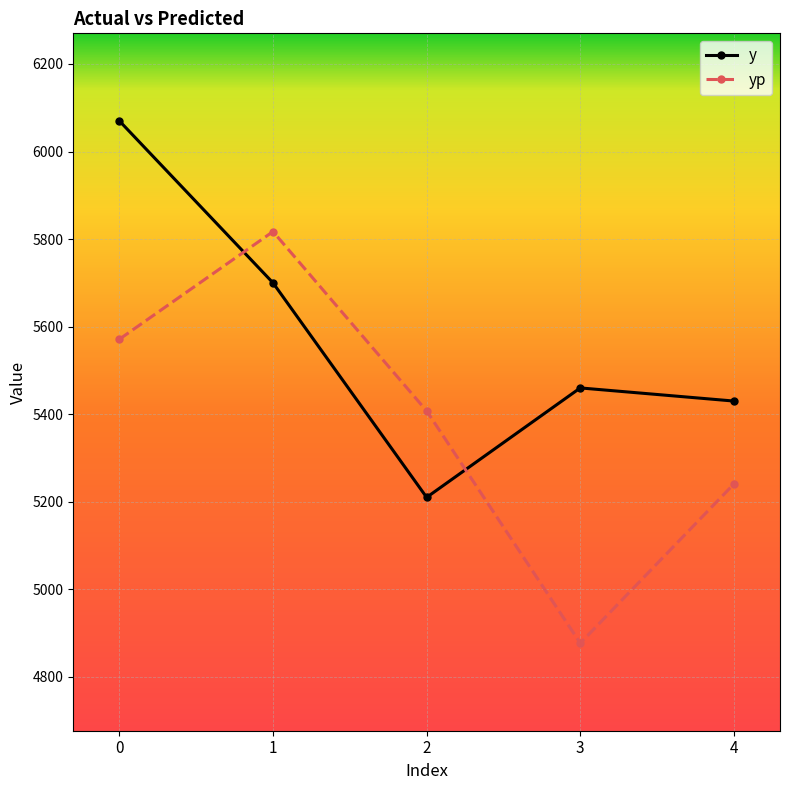

How many interior local peaks does the y series have?

1